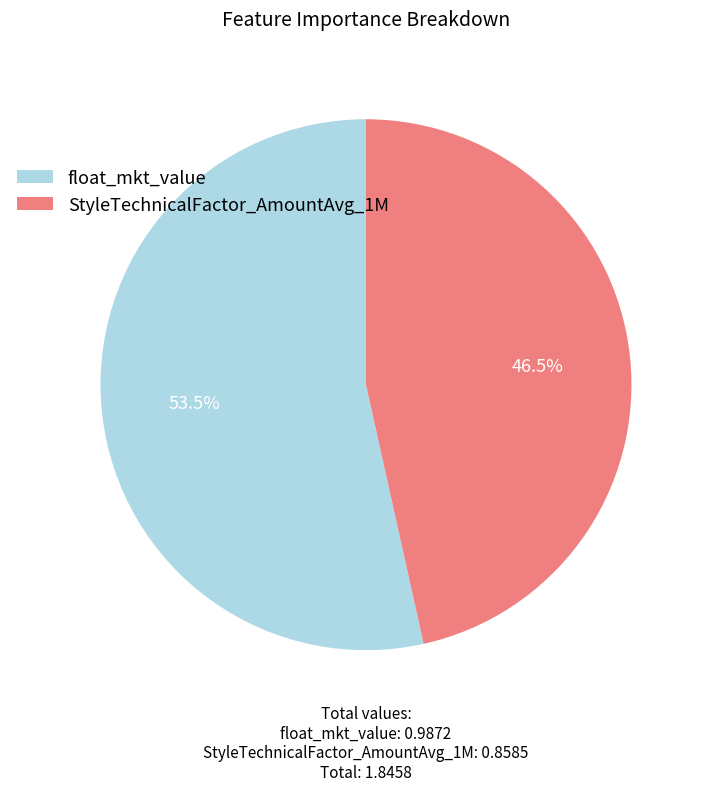

What is the smallest slice in the pie chart?

StyleTechnicalFactor_AmountAvg_1M